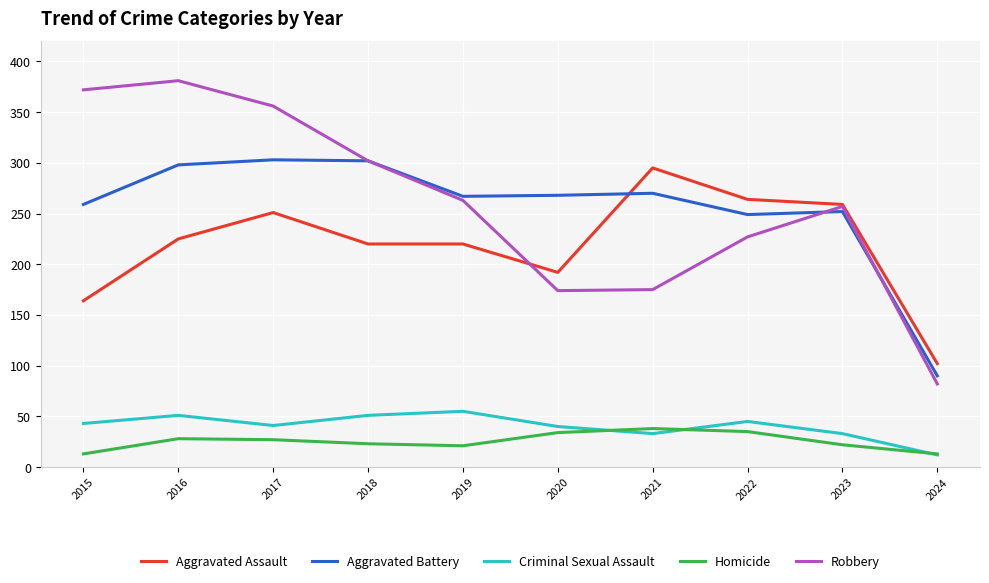

What is the spread (max minus min) of values at 2018?

279